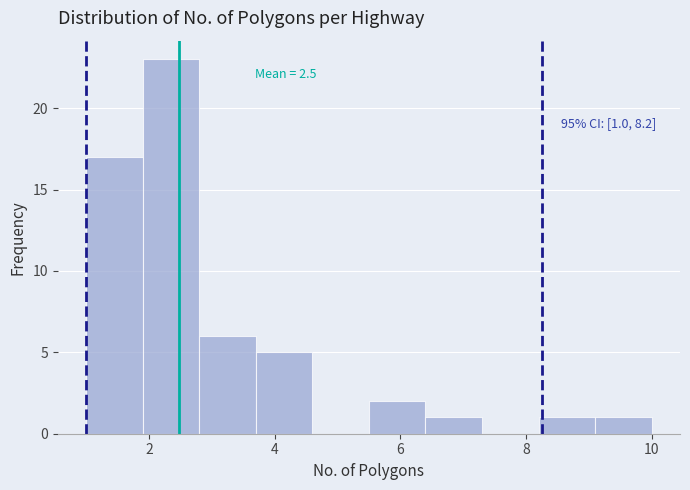

Over which range of the x-axis is the bar tallest?

1.9 to 2.8